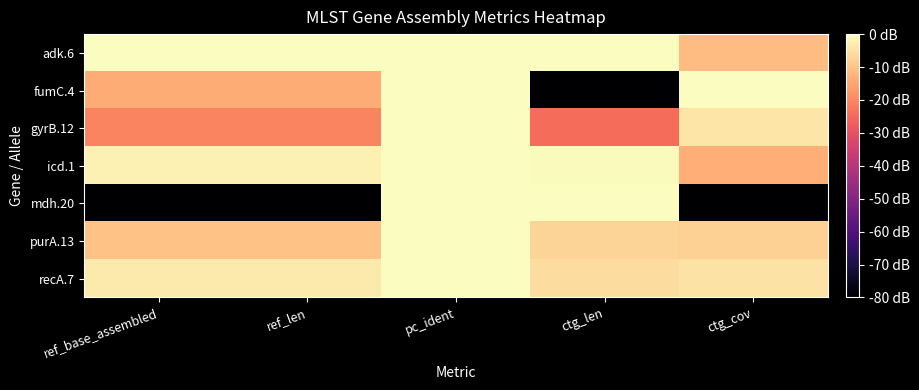

What is the minimum value shown in the chart?

-80.0